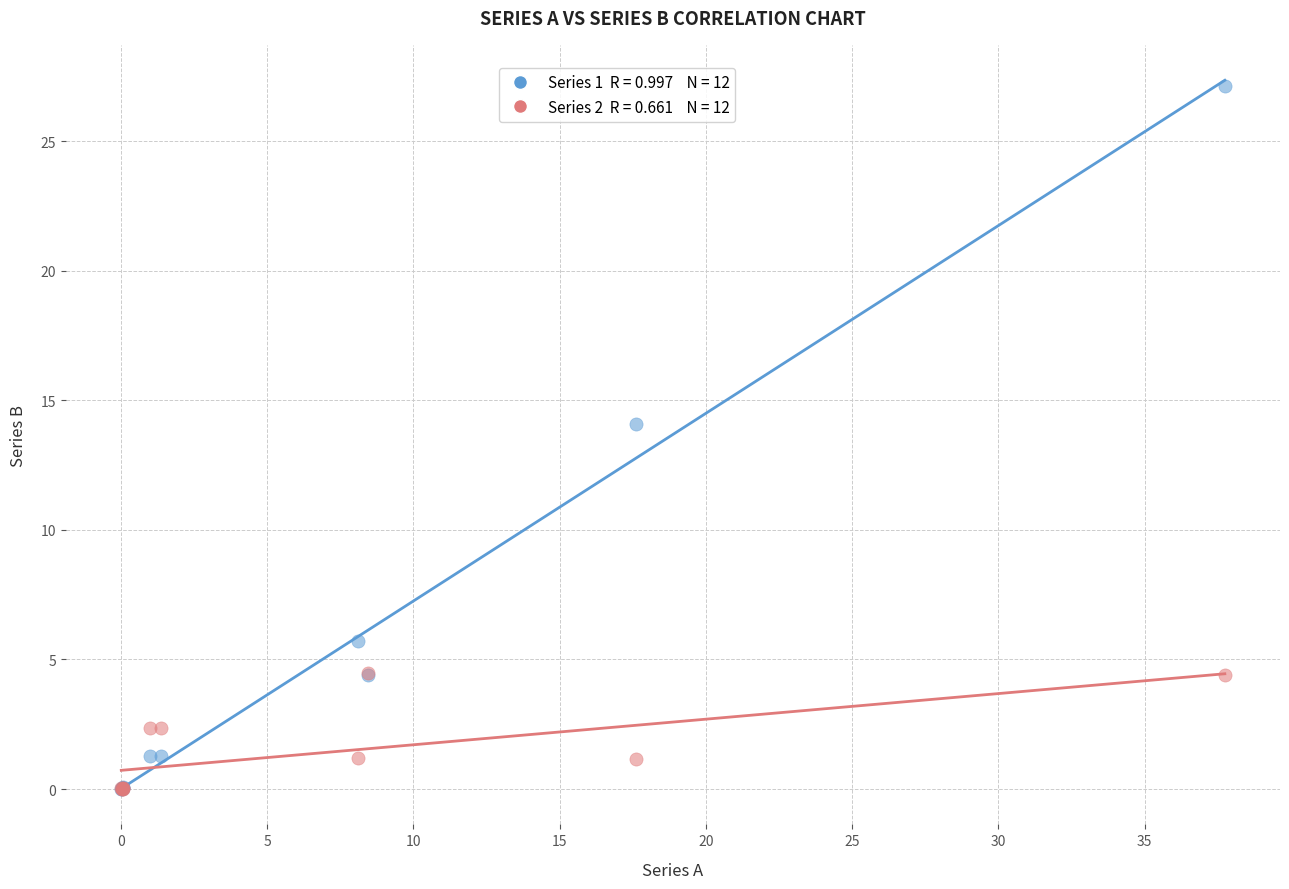

Across all series, what Y value is closest to 13?

14.1